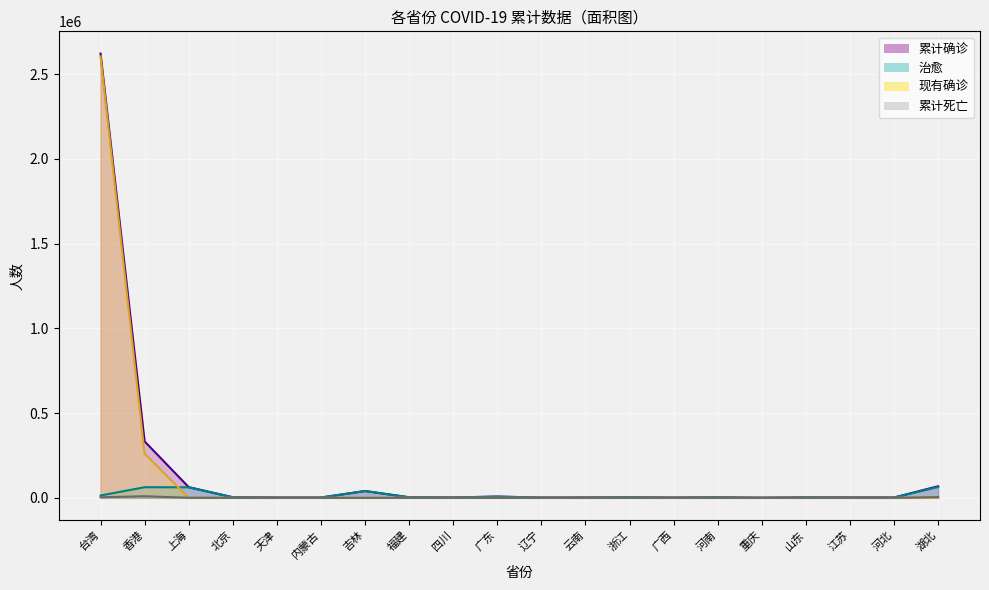

In 累计死亡, how many points are lower than both neighbors (excluding endpoints)?

5